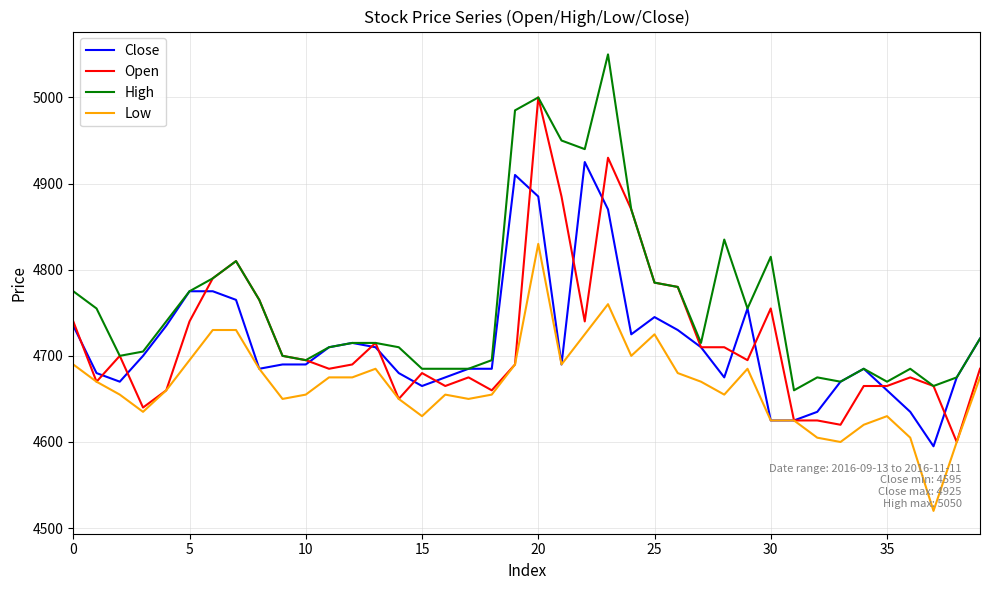

Reading right to left, list all the values displayed in this chart.

Close: 4720	4675	4595	4635	4660	4685	4670	4635	4625	4625	4755	4675	4710	4730	4745	4725	4870	4925	4690	4885	4910	4685	4685	4675	4665	4680	4710	4715	4710	4690	4690	4685	4765	4775	4775	4735	4700	4670	4680	4735
Open: 4685	4600	4665	4675	4665	4665	4620	4625	4625	4755	4695	4710	4710	4780	4785	4870	4930	4740	4885	5000	4690	4660	4675	4665	4680	4650	4715	4690	4685	4695	4700	4765	4810	4790	4740	4660	4640	4700	4670	4740
High: 4720	4675	4665	4685	4670	4685	4670	4675	4660	4815	4755	4835	4715	4780	4785	4870	5050	4940	4950	5000	4985	4695	4685	4685	4685	4710	4715	4715	4710	4695	4700	4765	4810	4790	4775	4740	4705	4700	4755	4775
Low: 4675	4600	4520	4605	4630	4620	4600	4605	4625	4625	4685	4655	4670	4680	4725	4700	4760	4725	4690	4830	4690	4655	4650	4655	4630	4650	4685	4675	4675	4655	4650	4685	4730	4730	4695	4660	4635	4655	4670	4690